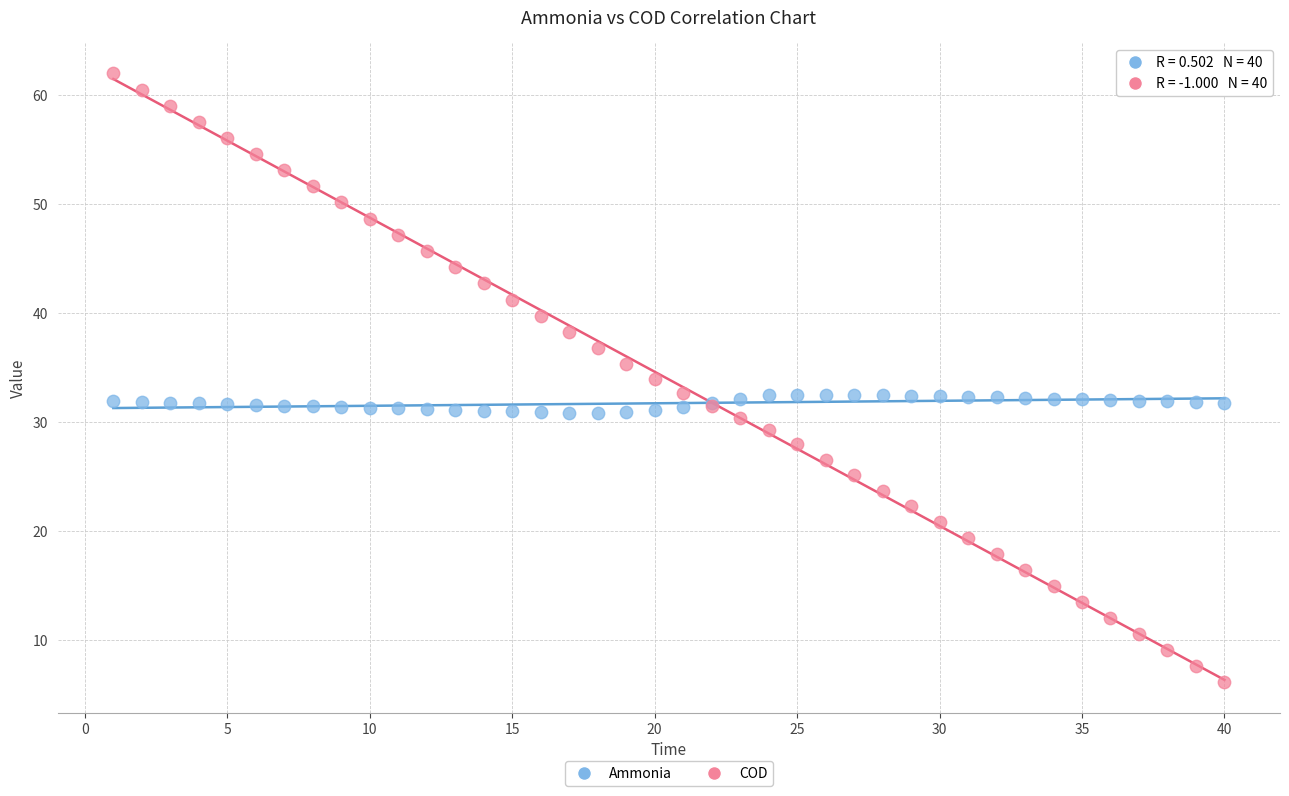

What is the X range (max minus min) for the scatter plot?

39.0